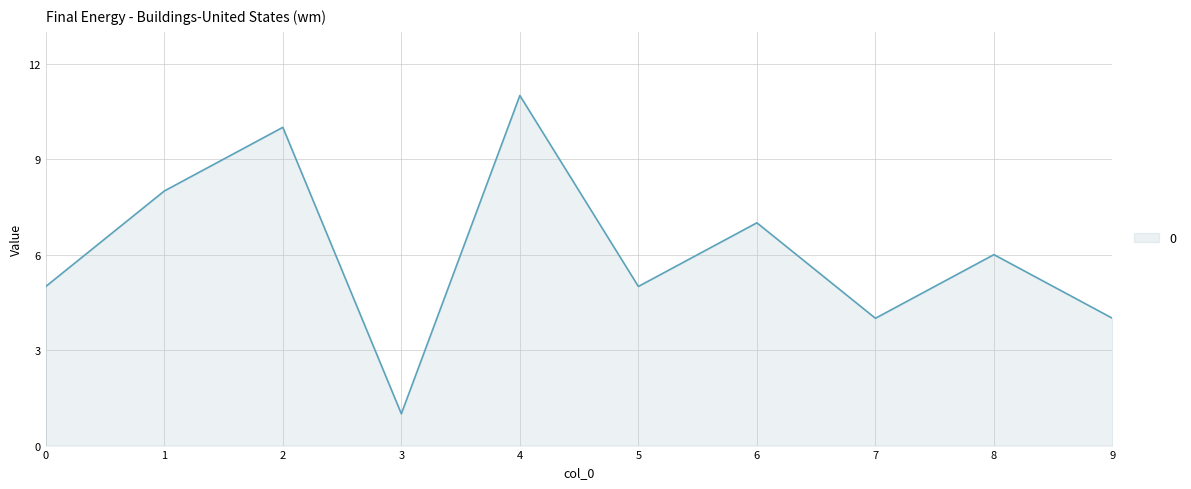

How many values are between 4 and 8?

7